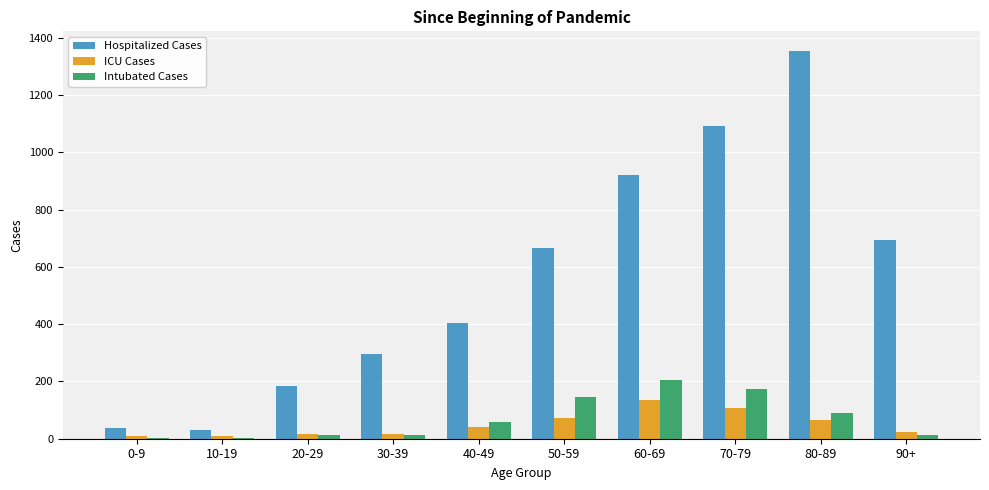

Which series changed the most between 0-9 and 30-39?

Hospitalized Cases